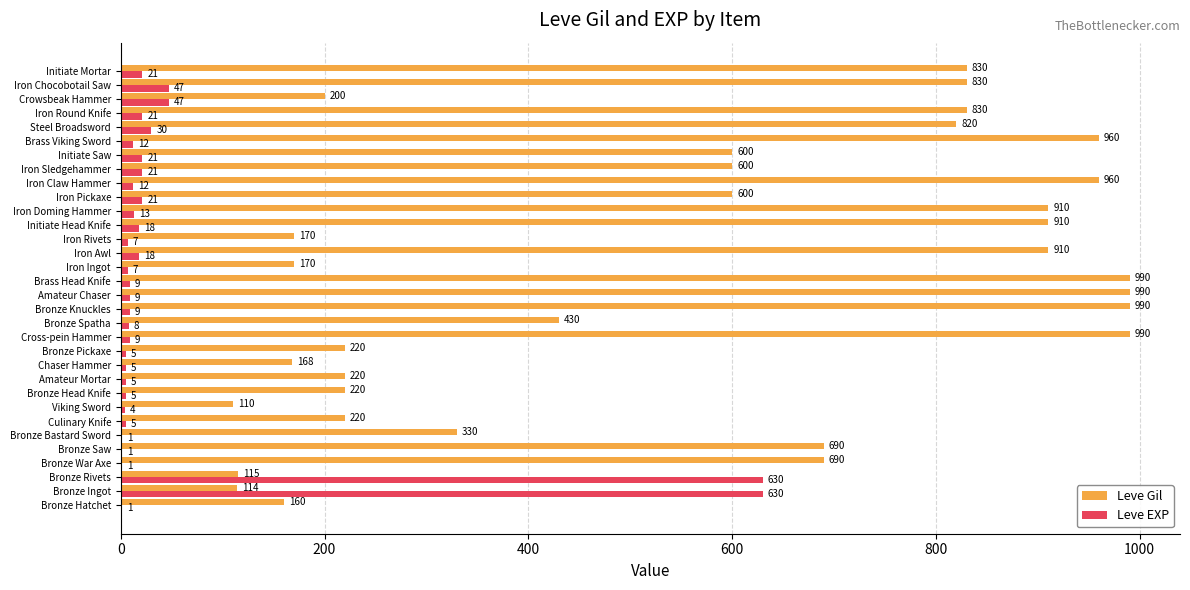

What is the sum of the Leve Gil values at Crowsbeak Hammer and Brass Viking Sword?

1160